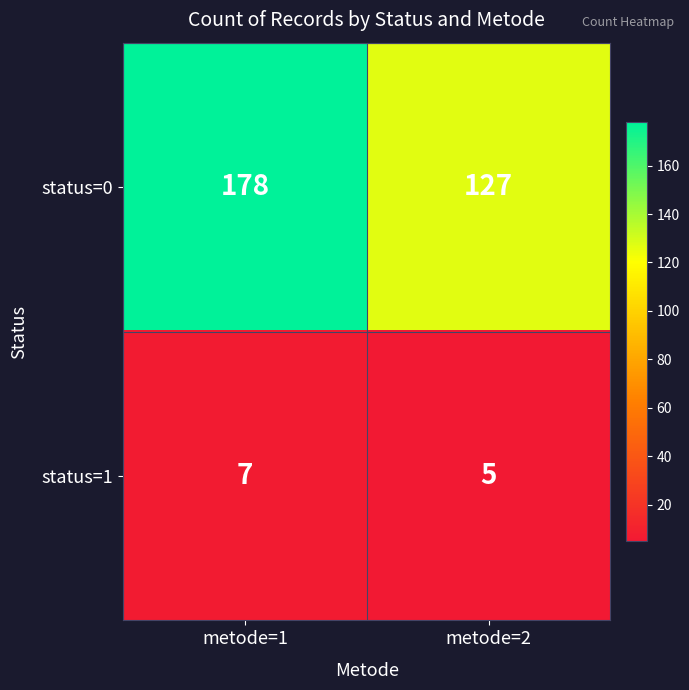

At which label is status=0 closest to 152?

metode=2